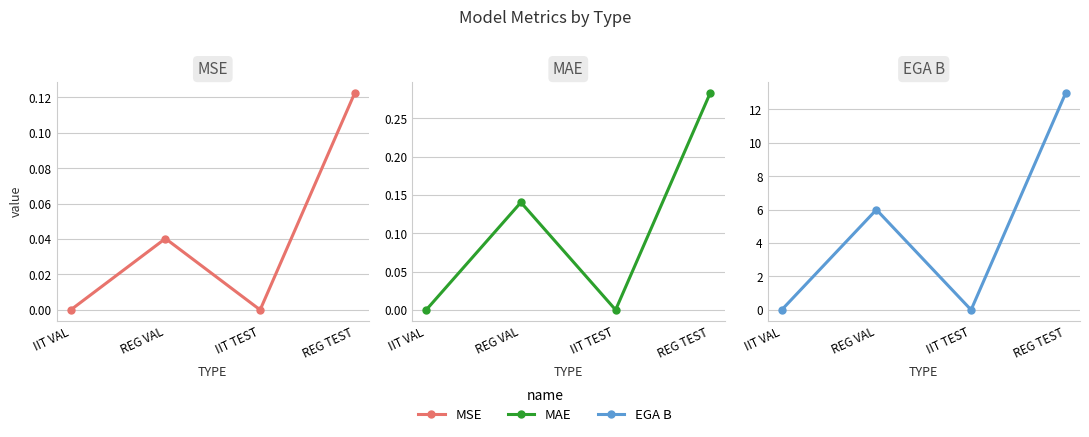

What is the spread (max minus min) of values at REG VAL?

6.0